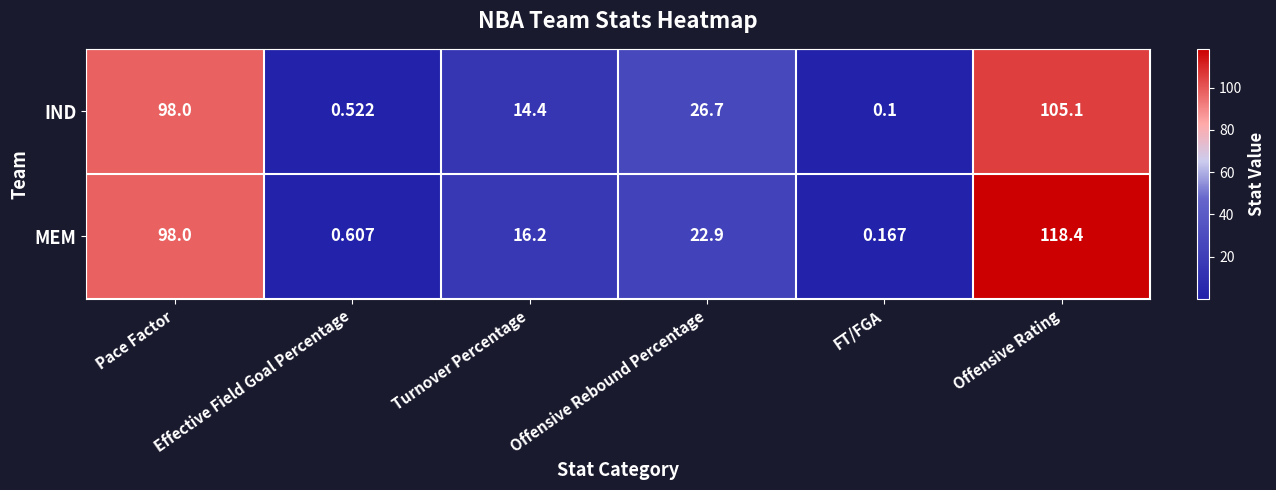

List the series in order of their overall mean, highest first.

MEM, IND